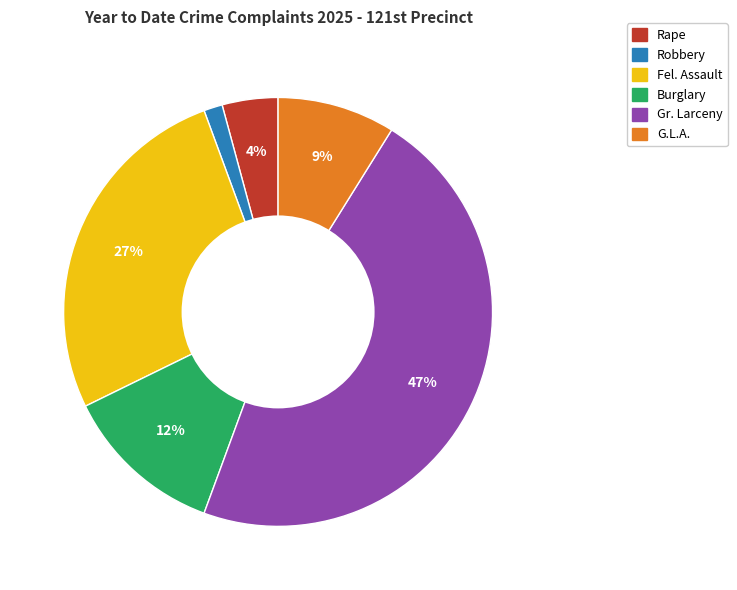

Does any single category account for the majority?

No